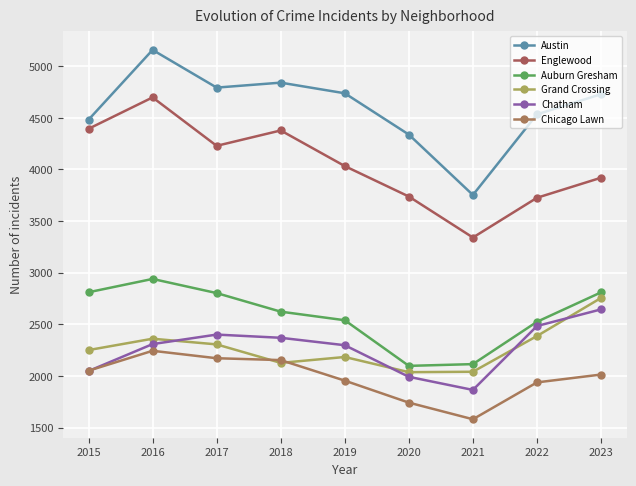

What is the value of the Grand Crossing point at the 6th from the left?

2037